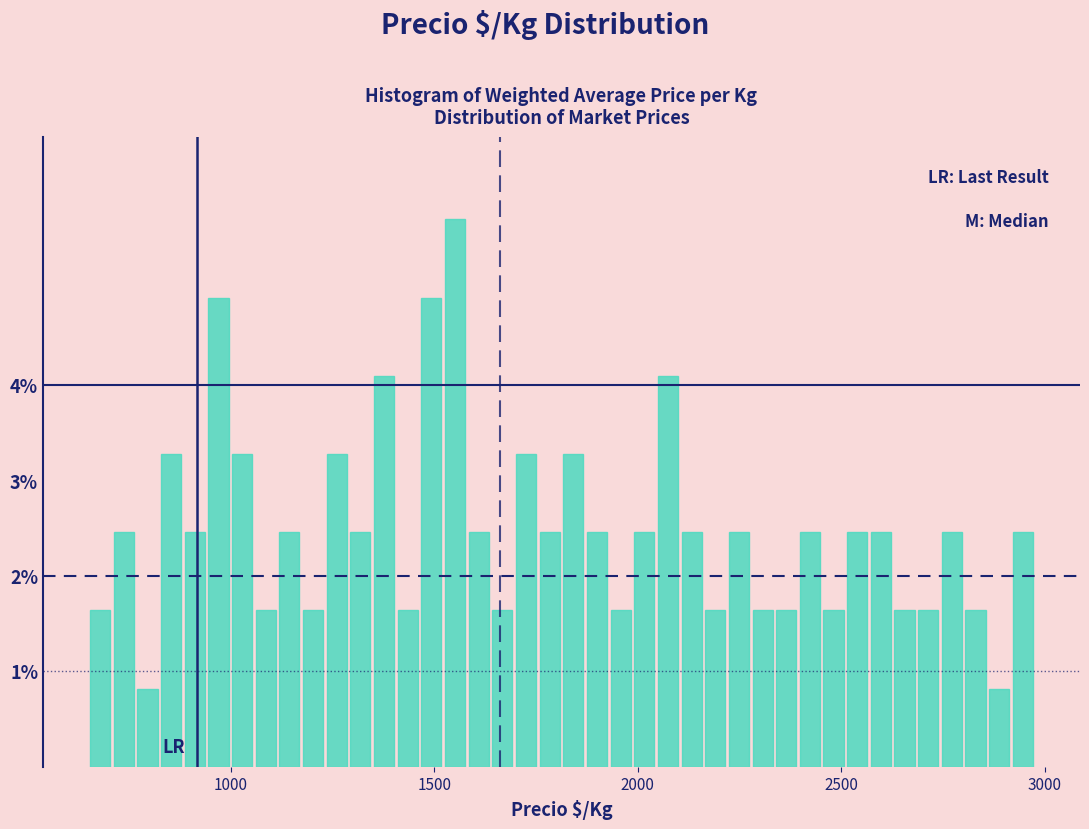

Read against the x-axis, roughly where is the centre of the tallest bar?

1550